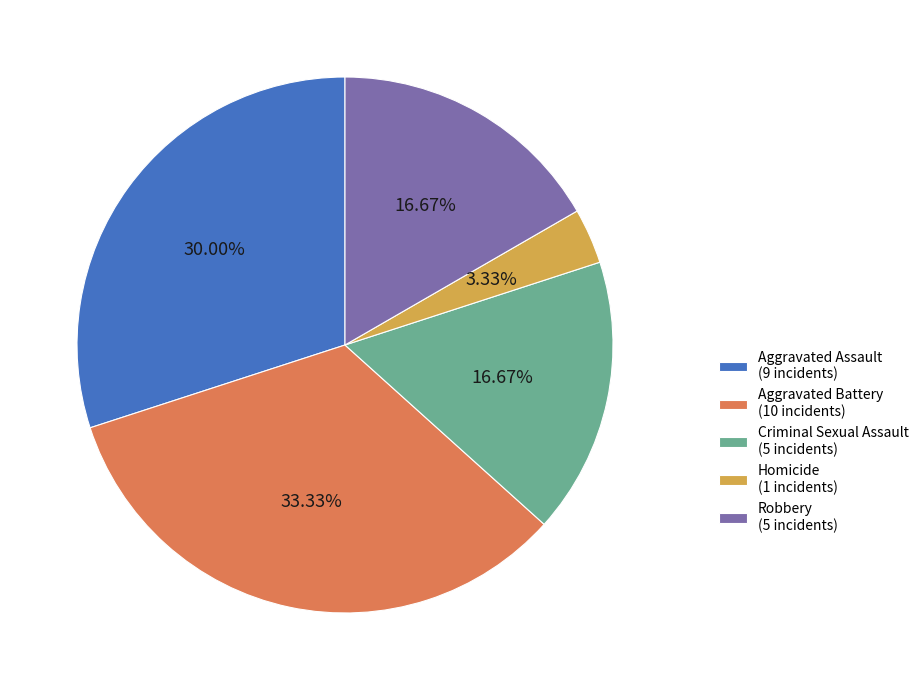

To the nearest percent, what is the difference between the Homicide and Aggravated Assault slice percentages?

27%